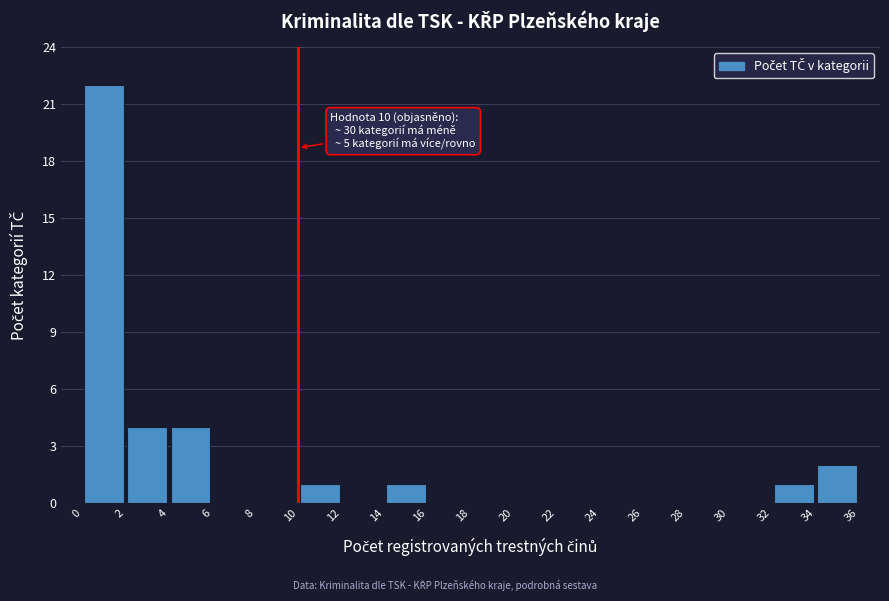

Which range on the x-axis has the tallest bar?

0 to 2